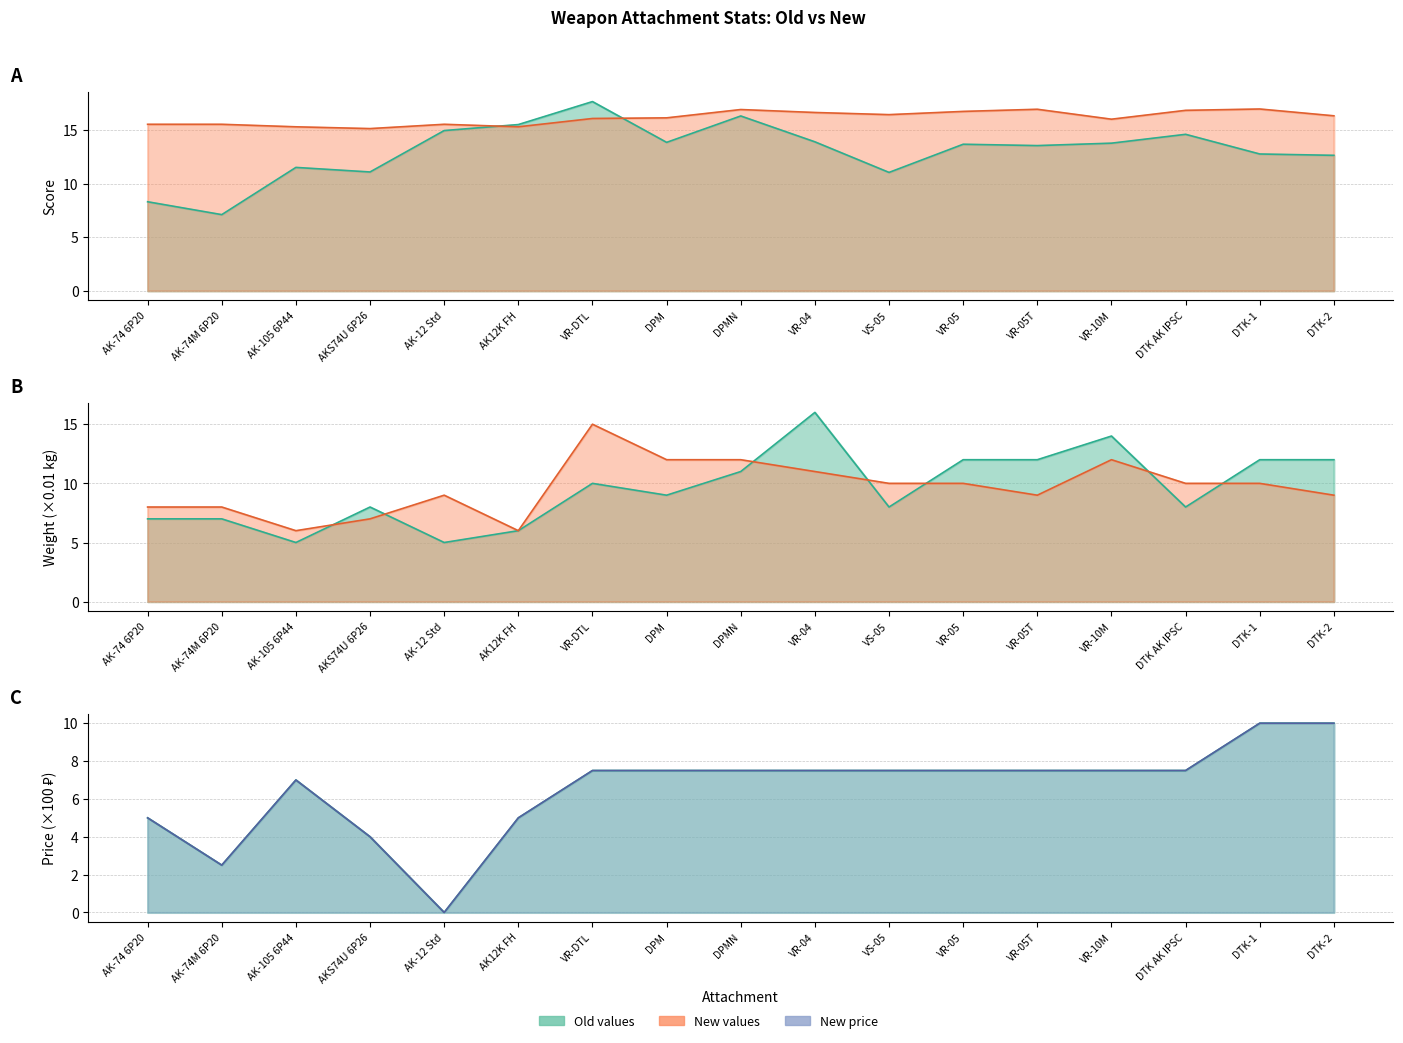

In weight, how many points are higher than both neighbors (excluding endpoints)?

3